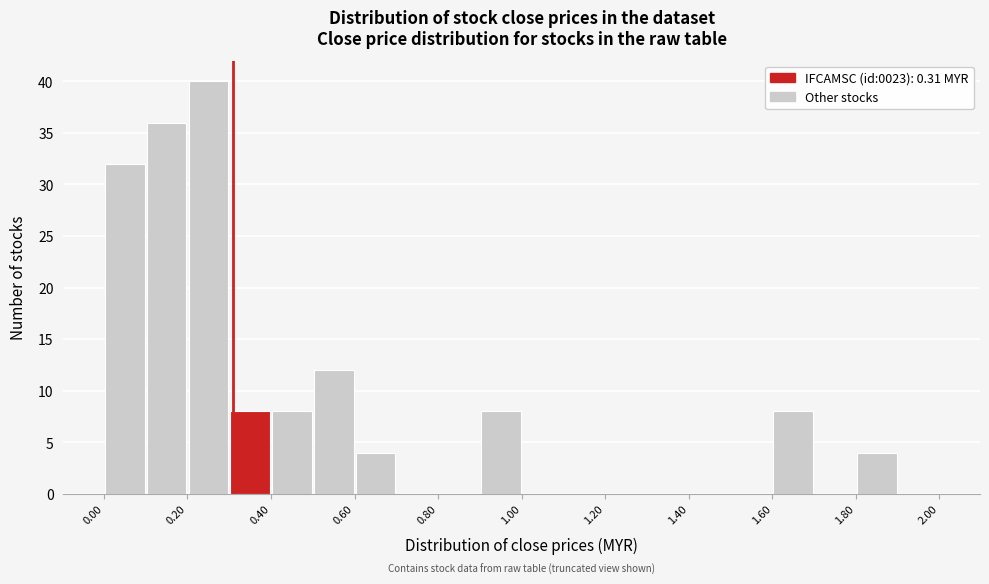

Which range on the x-axis has the tallest bar?

0.2 to 0.3